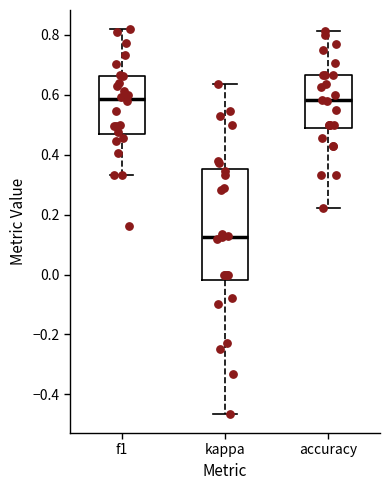

Reading left to right, read every box against the y-axis: the position of its median line, the range the box covers, and the ends of its whiskers. The values are not printed on the chart, so give them approximately, as read against the axis.

f1: median 0.58, box 0.48 to 0.66, whiskers 0.34 to 0.82
kappa: median 0.12, box -0.02 to 0.36, whiskers -0.46 to 0.64
accuracy: median 0.58, box 0.48 to 0.66, whiskers 0.22 to 0.82